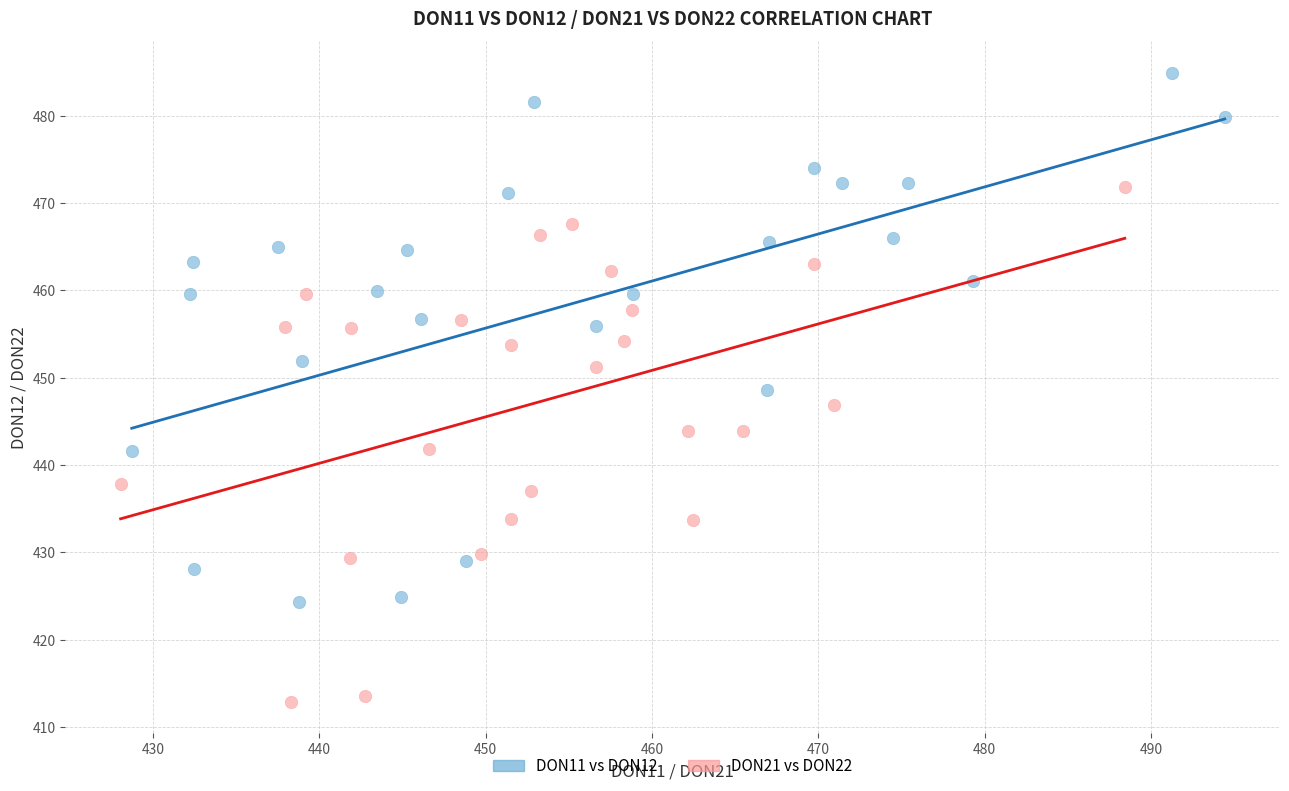

Which series contains the lowest Y value?

DON21 vs DON22